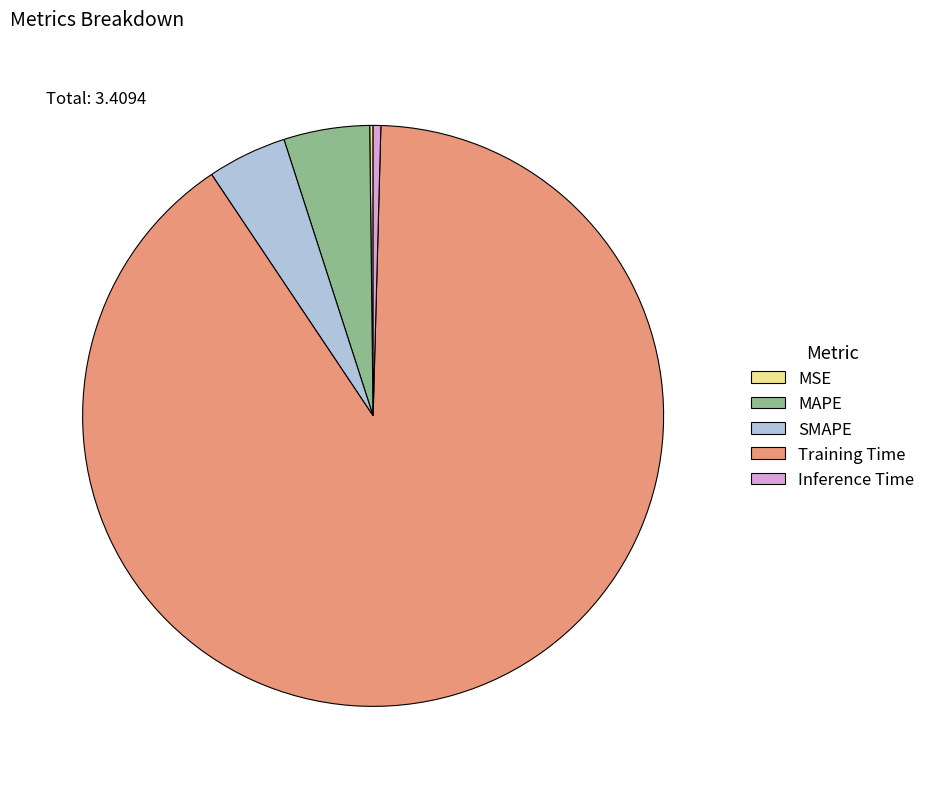

Which has a higher value, Inference Time or SMAPE?

SMAPE